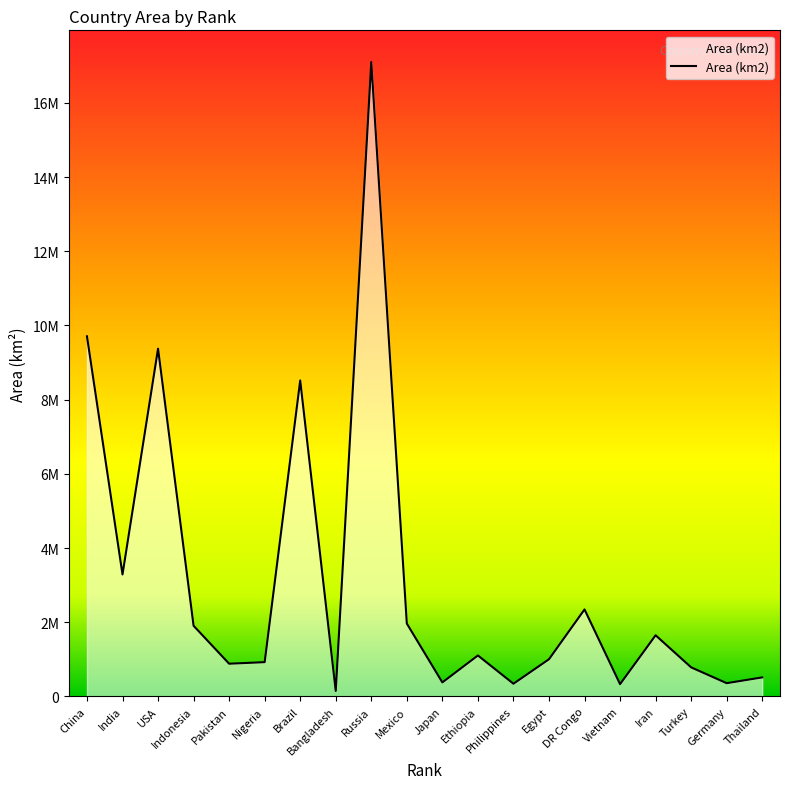

What is the greatest value displayed?

17098242